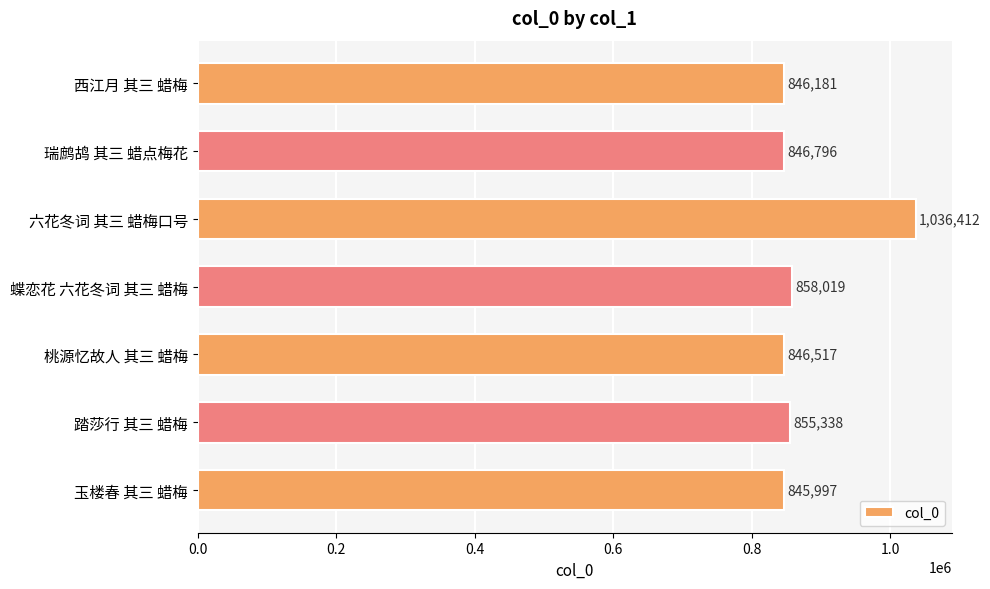

Between 六花冬词 其三 蜡梅口号 and 蝶恋花 六花冬词 其三 蜡梅, which is larger?

六花冬词 其三 蜡梅口号